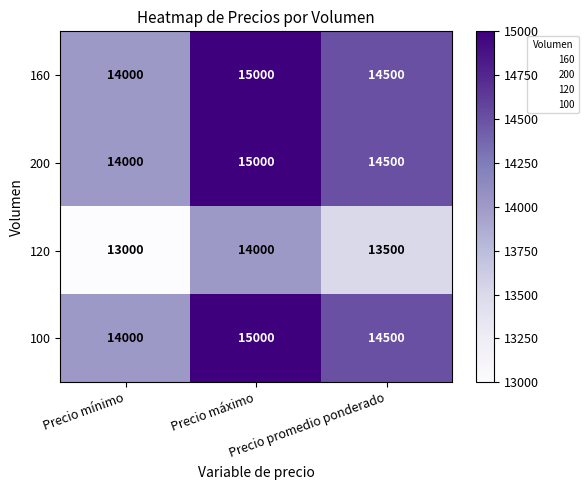

How many 200 values are between 14000 and 15000?

3